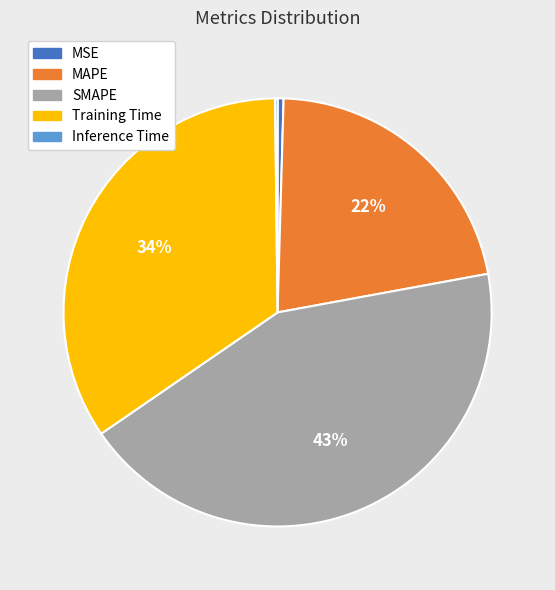

Is the sum of MSE and MAPE greater than half?

No